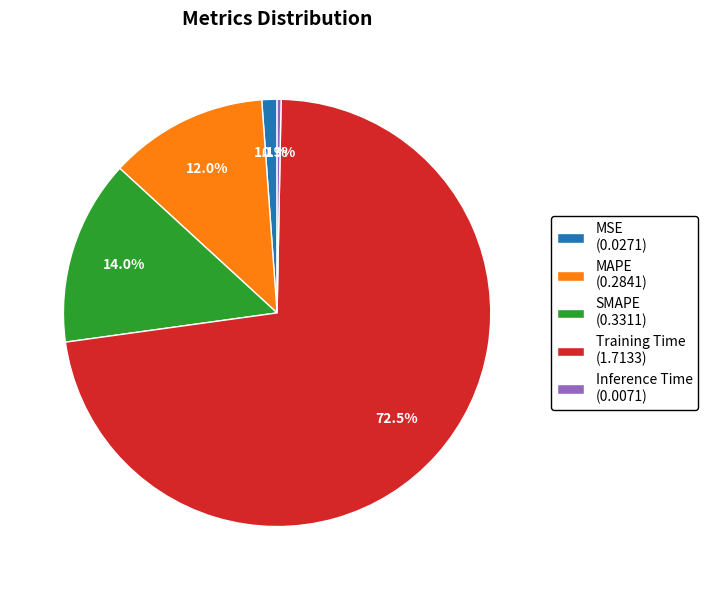

Which category has the biggest portion of the pie?

Training Time